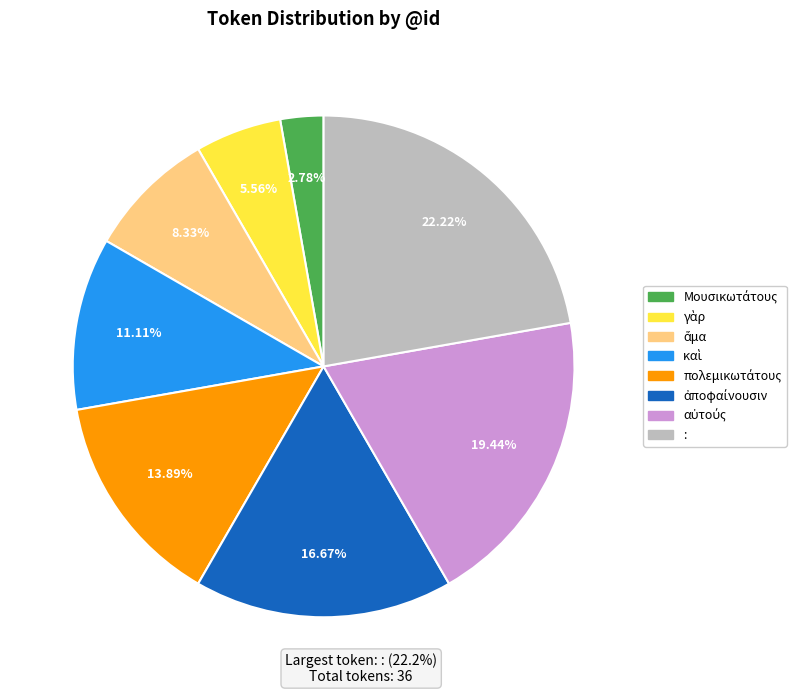

Which category has the biggest portion of the pie?

: